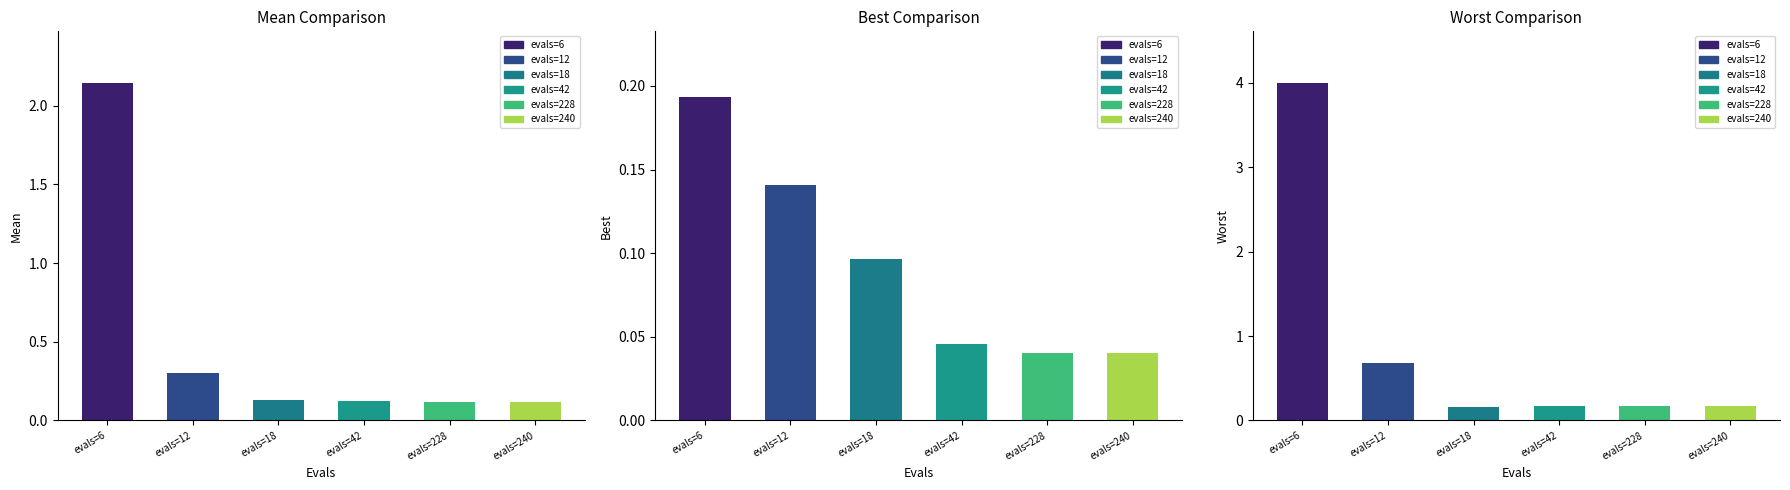

What is the minimum value for worst?

0.2